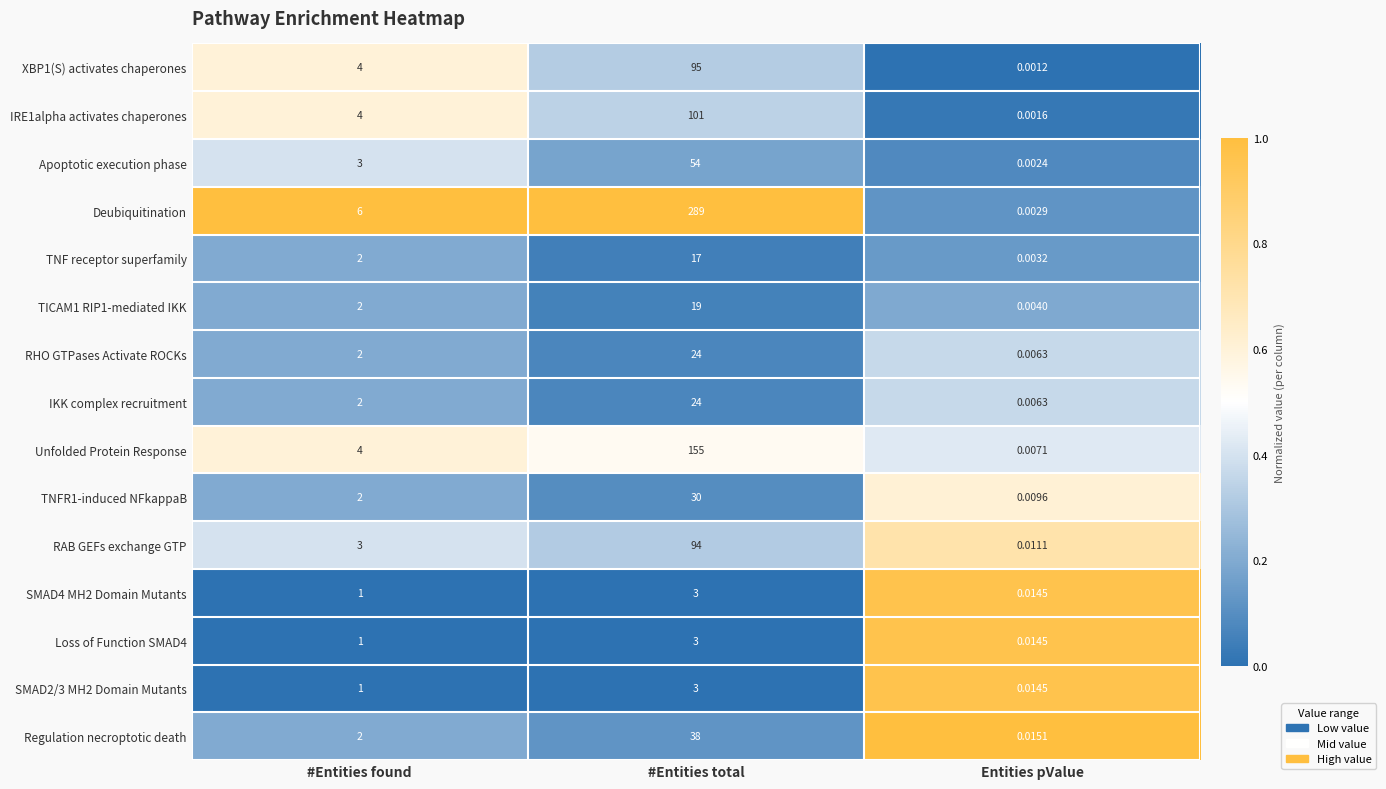

Which series has the widest spread of values?

Deubiquitination